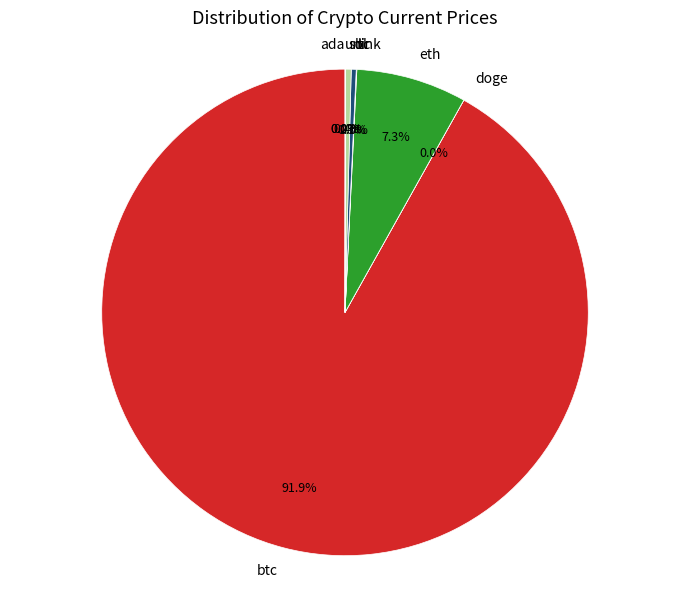

Is there any slice that represents more than half of the pie?

Yes